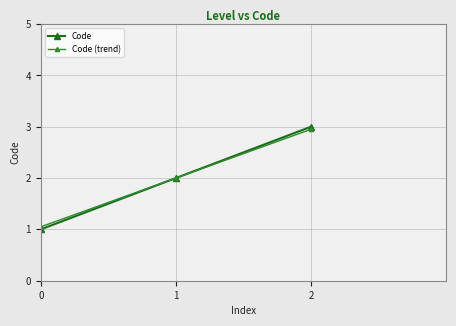

Which series has the widest spread of values?

Code